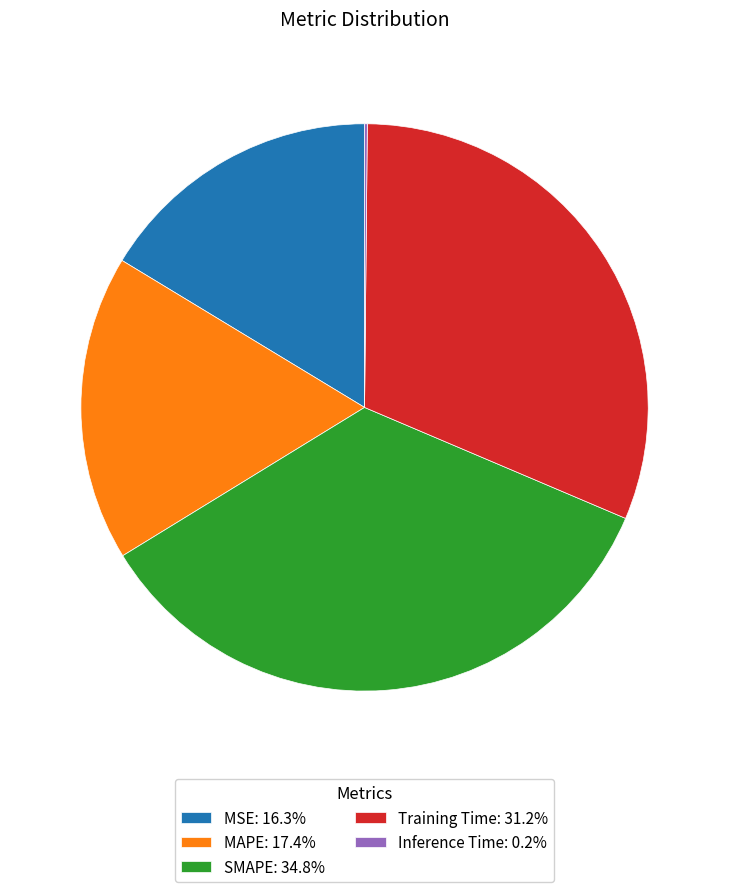

Is SMAPE: 34.8% the majority of the pie?

No